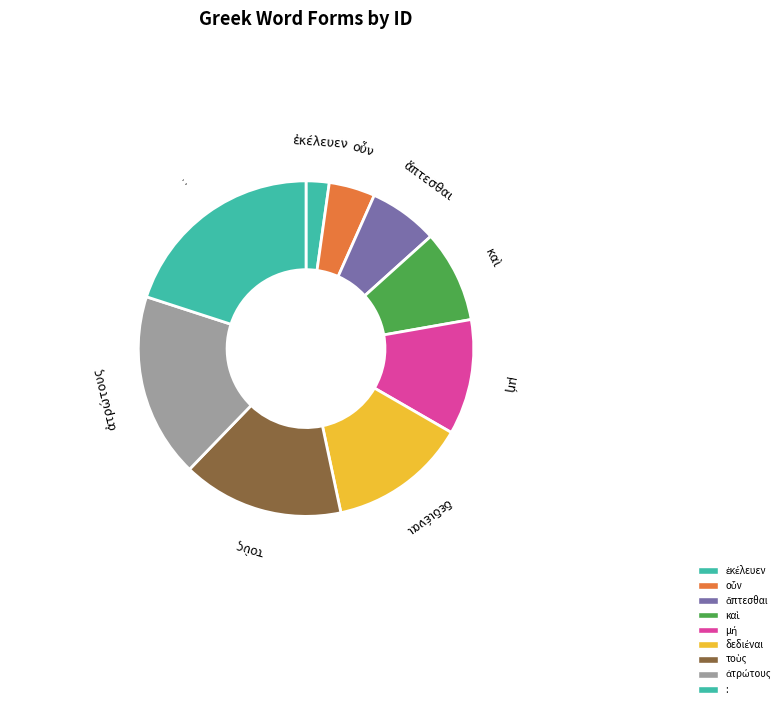

Is there a majority slice in this chart?

No